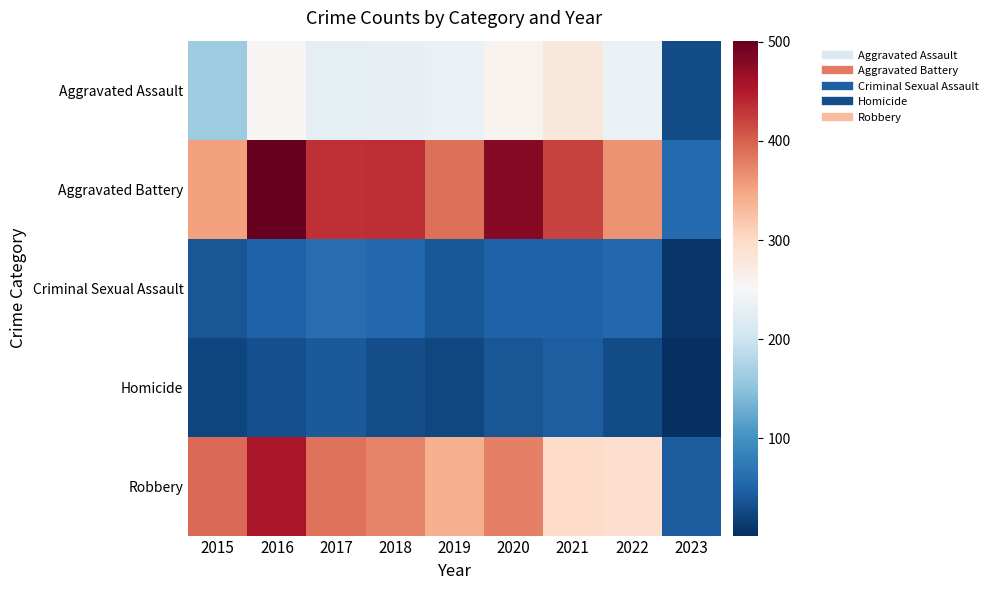

Which series has the largest total across all categories?

Aggravated Battery